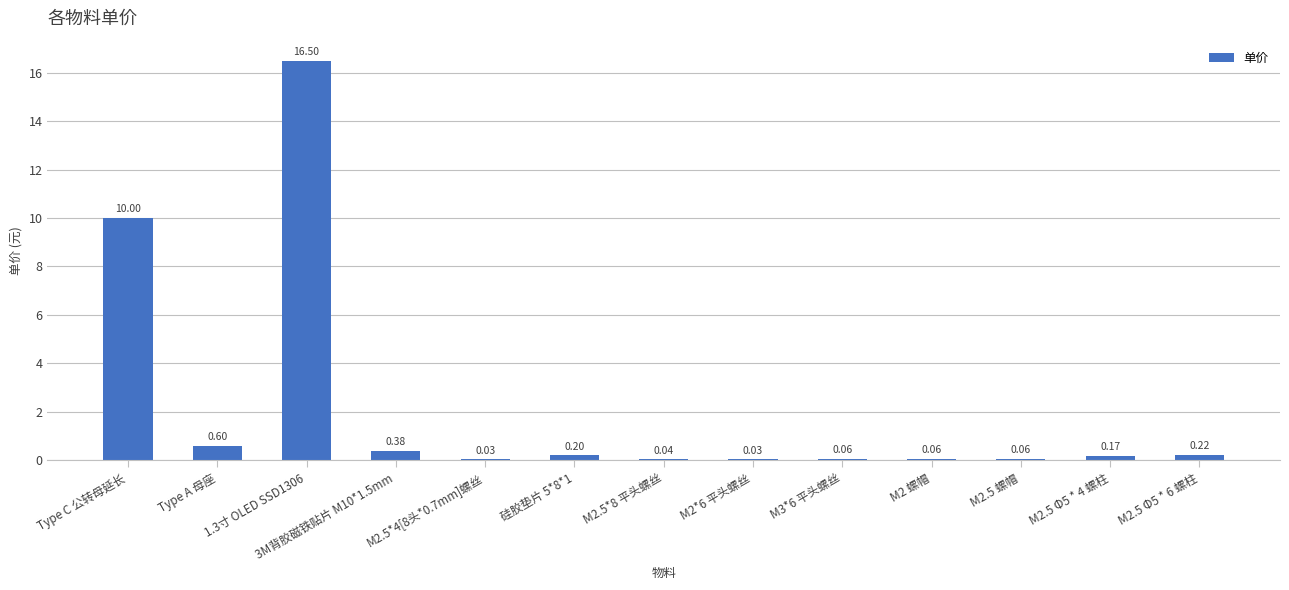

What is the change in value from 3M背胶磁铁贴片 M10*1.5mm to M2.5 螺帽?

-0.3